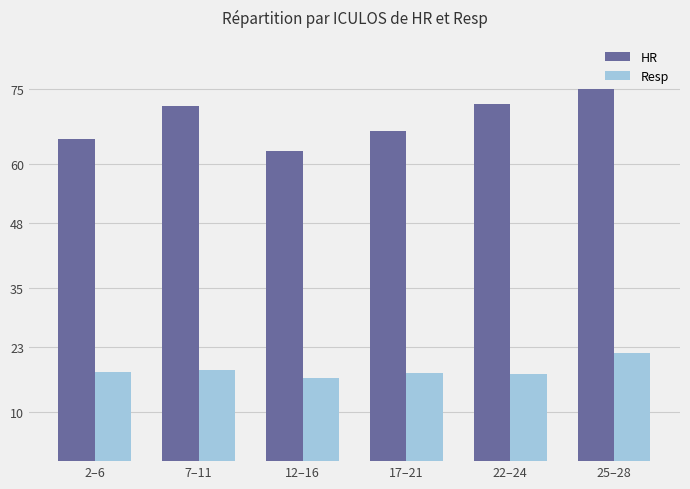

True or false: HR has a value of 62.6 at 12–16.

True